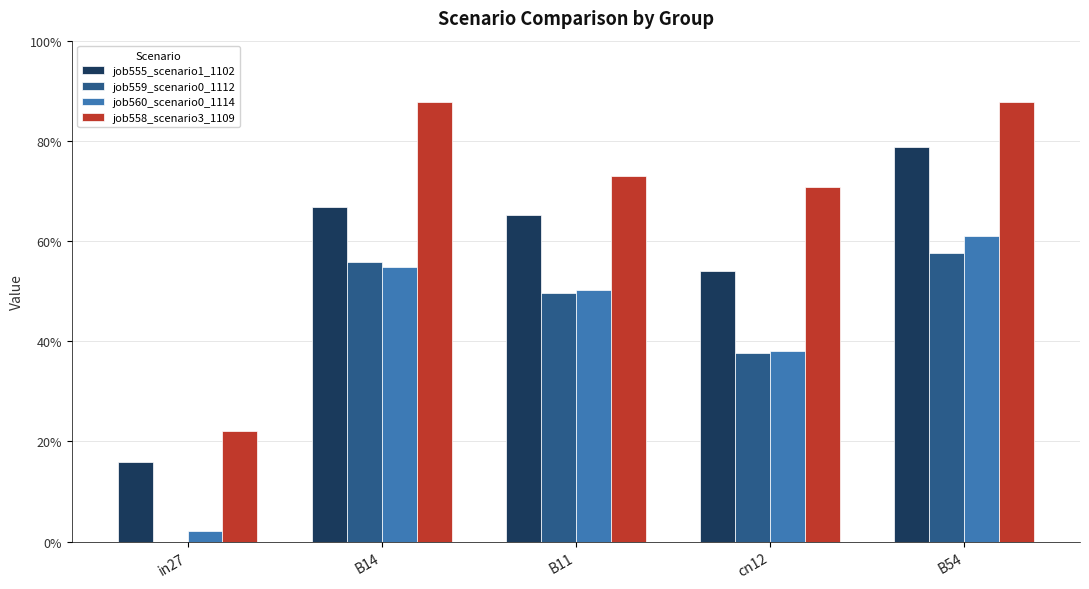

At how many categories does at least one series exceed 0?

5